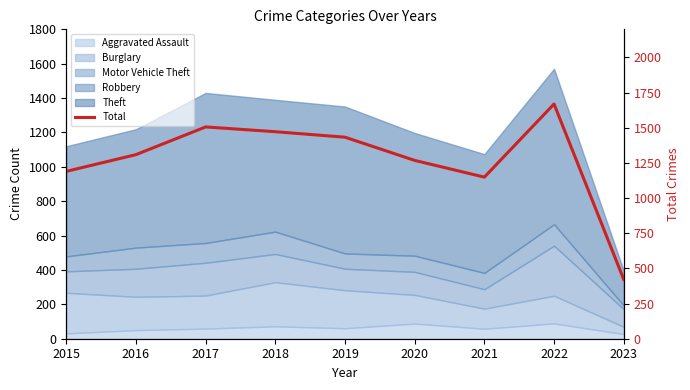

What is the difference between the maximum and second lowest values?

520